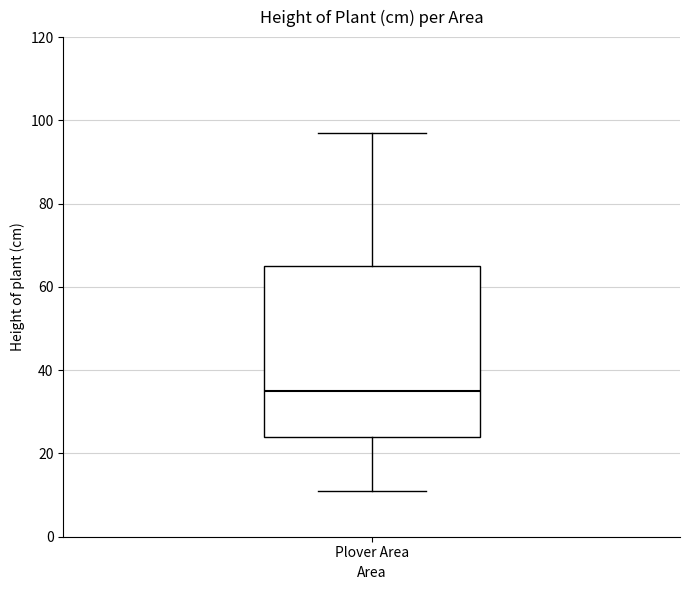

Read this box plot against the y-axis: the position of the median line, the range covered by the box, and the ends of both whiskers. The values are not printed on the chart, so give them approximately, as read against the axis.

median 36, box 24 to 66, whiskers 12 to 98